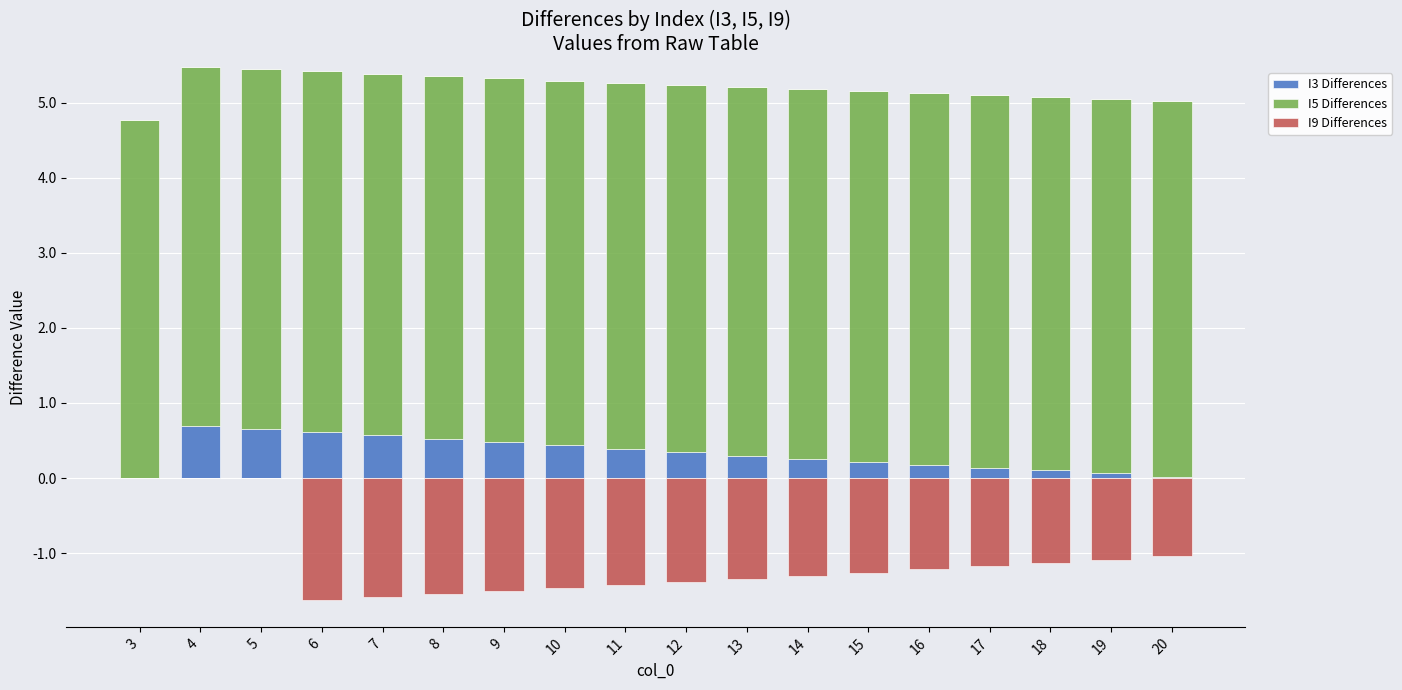

How many data points in I3 Differences are above 0?

17